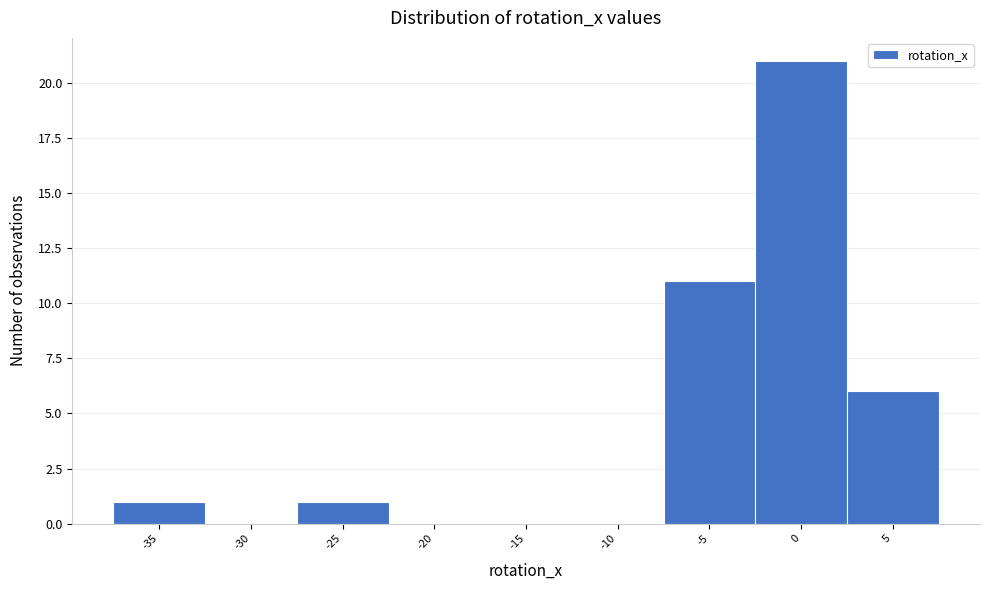

Reading left to right, extract all data points from this chart.

-35=1	-30=0	-25=1	-20=0	-15=0	-10=0	-5=11	0=21	5=6